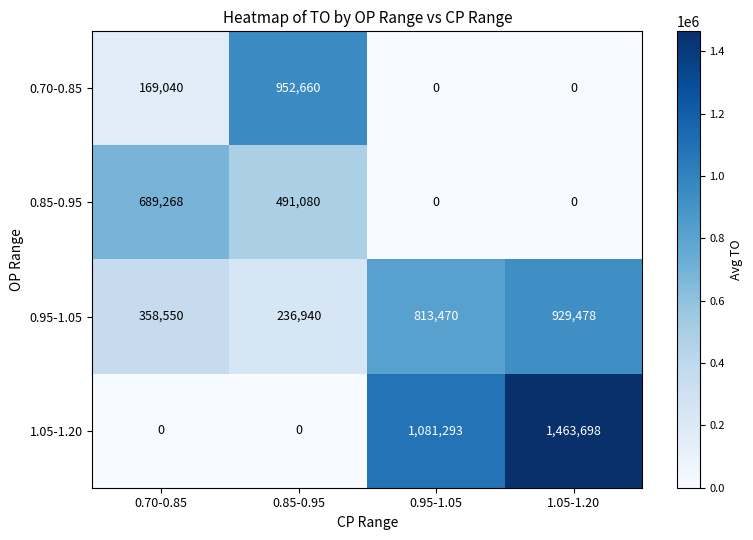

What is the difference between the 0.70-0.85 values at 0.85-0.95 and 0.70-0.85?

783620